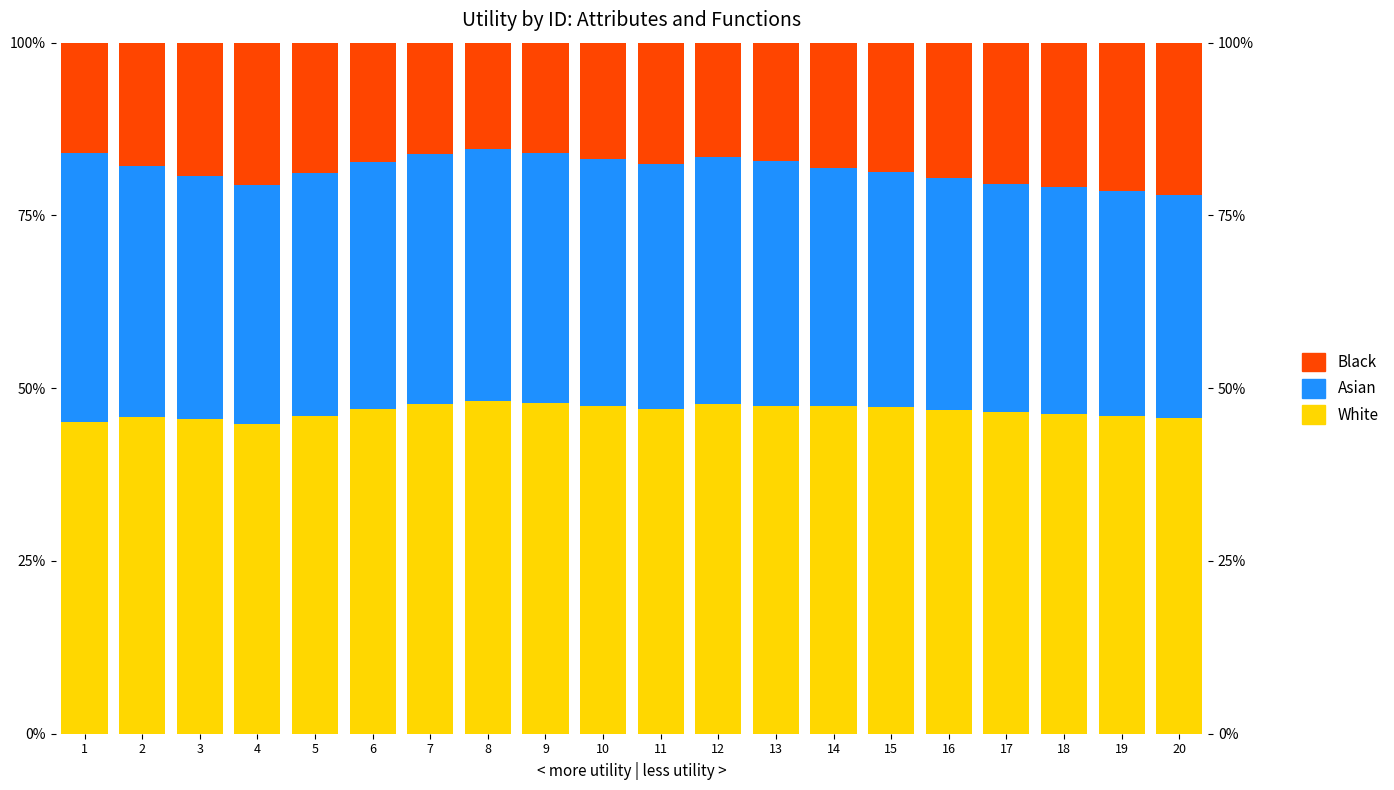

Between 19 and 8, which is larger?

8